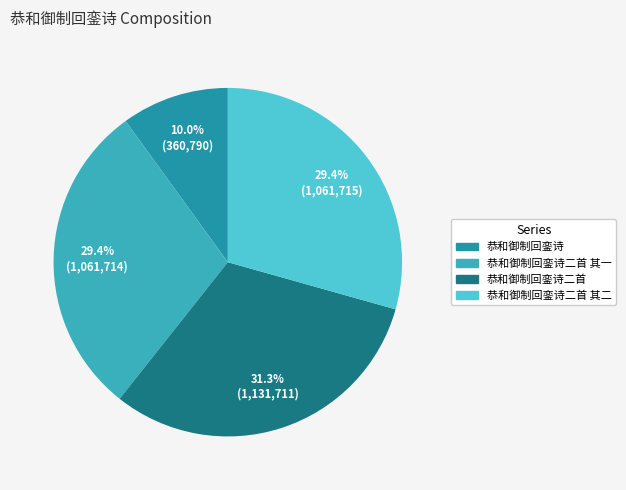

To the nearest percent, what is the difference between the largest and smallest slice percentages?

21%